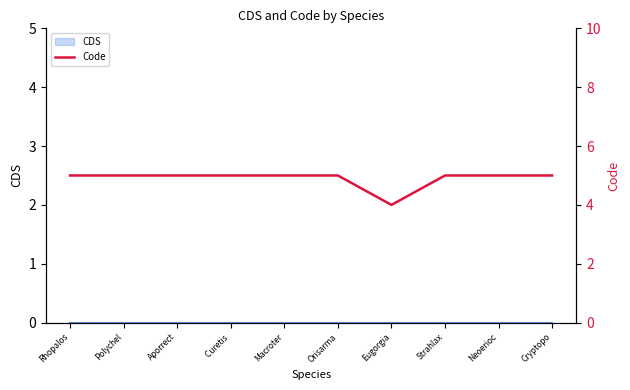

Which label corresponds to the largest value in the chart?

Rhopalos